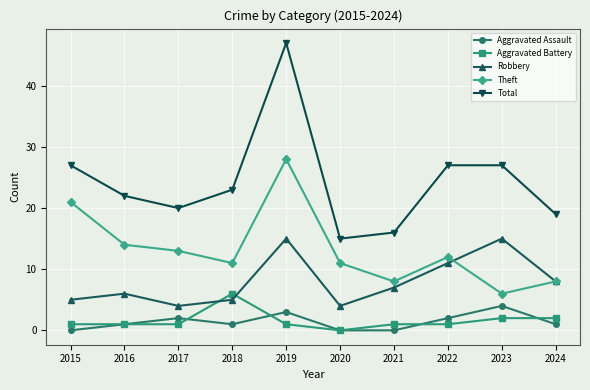

What is the value of the Total point at the 5th from the left?

47